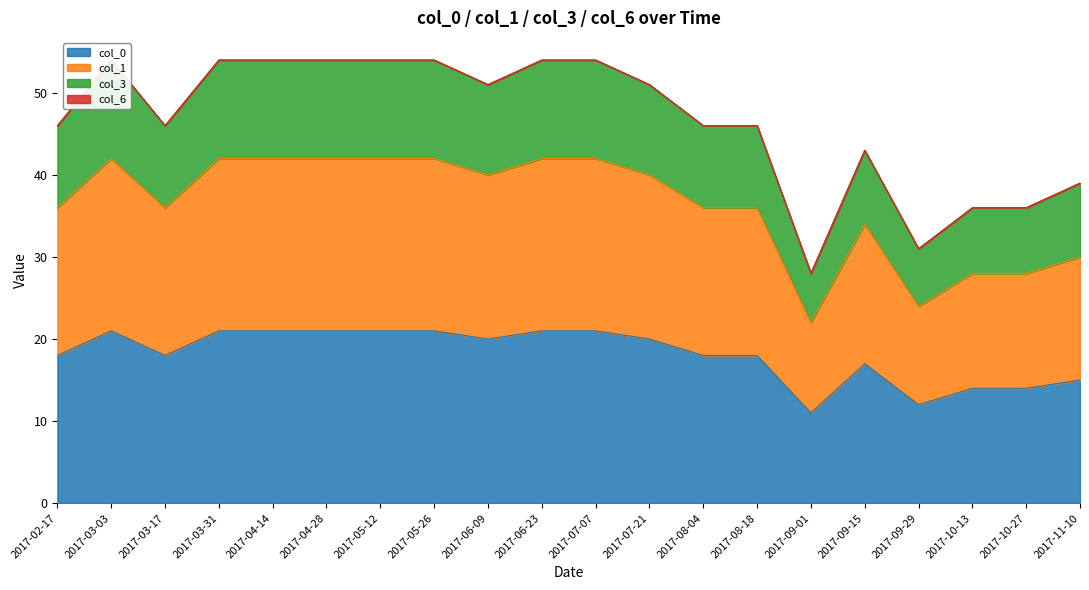

At which category does col_0 reach its first local valley?

2017-03-17